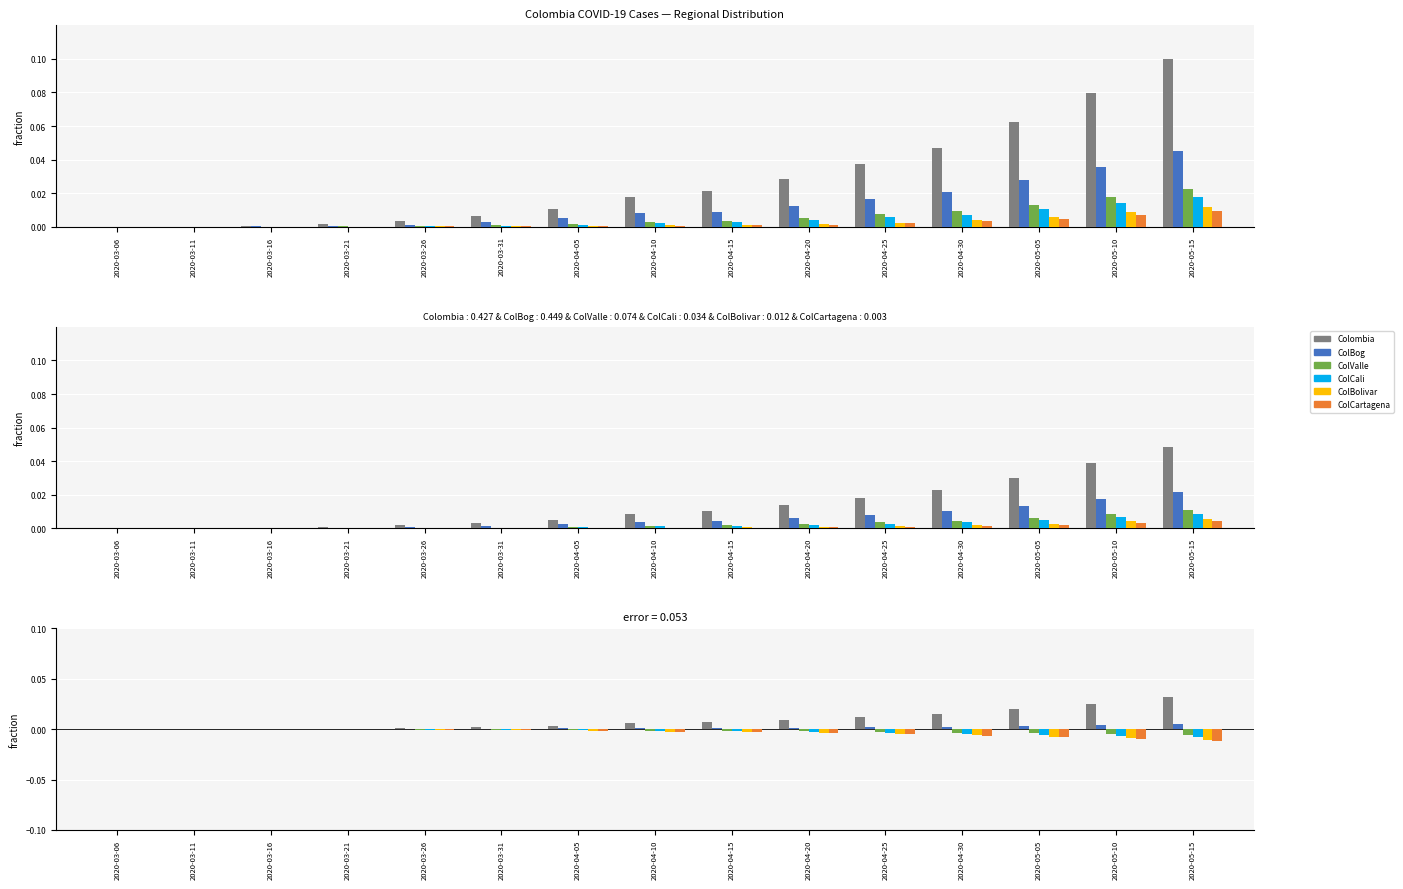

Does the chart contain stacked bars?

No